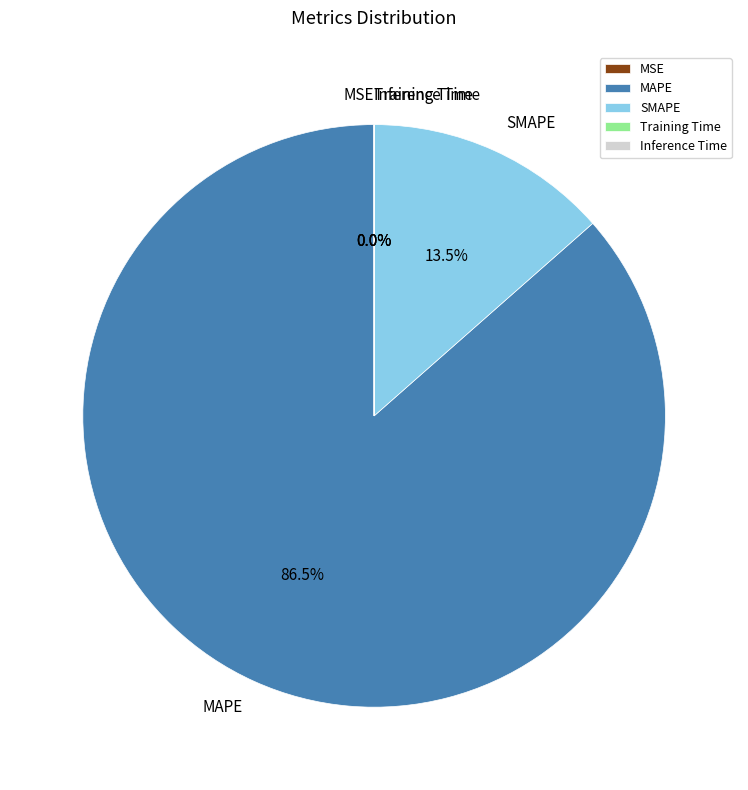

Which slice is the largest?

MAPE